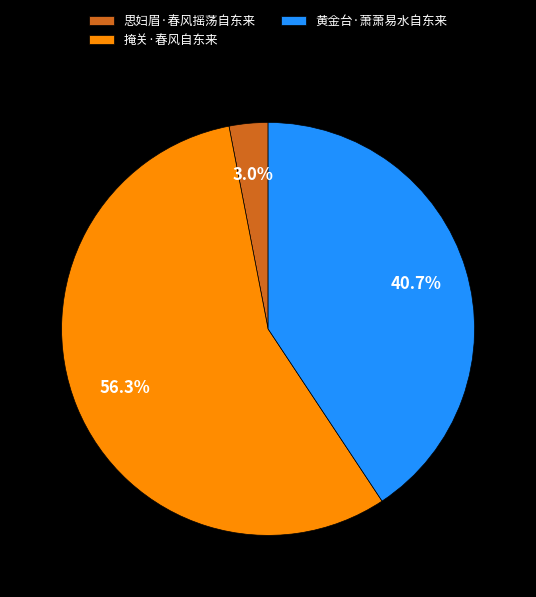

To the nearest percent, what is the difference between the largest and smallest slice percentages?

53%